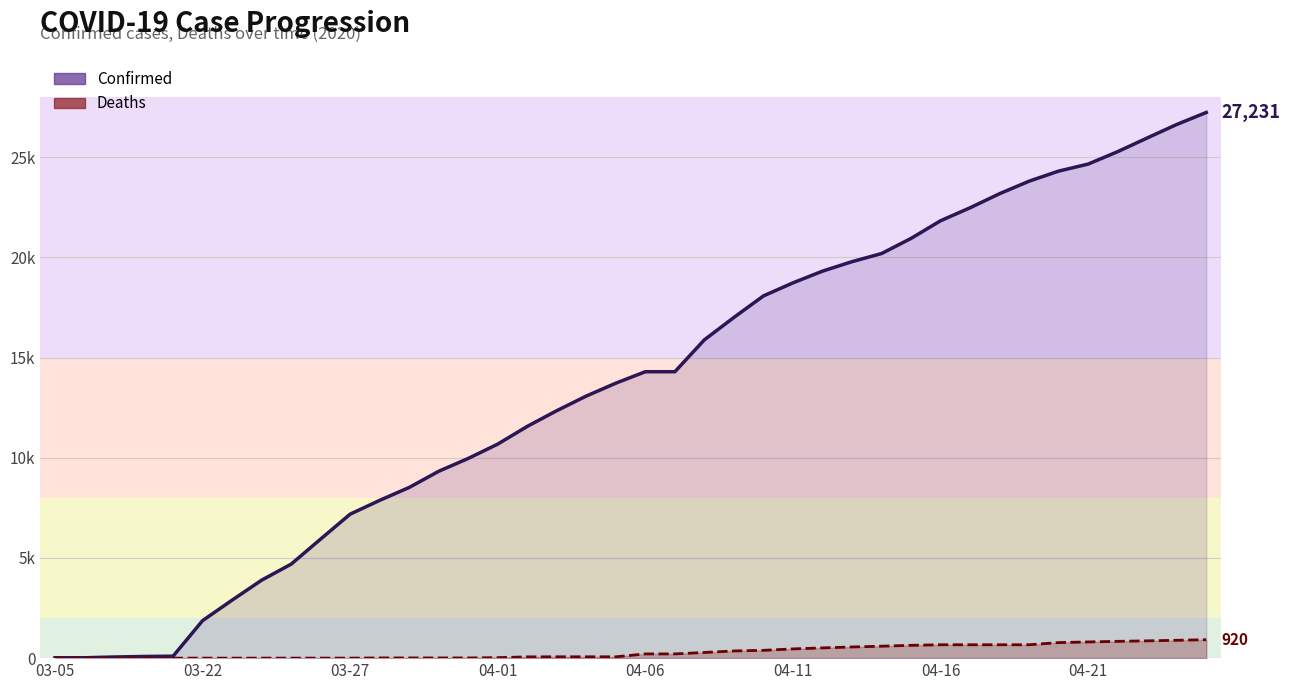

True or false: Deaths and Confirmed intersect in this chart.

False